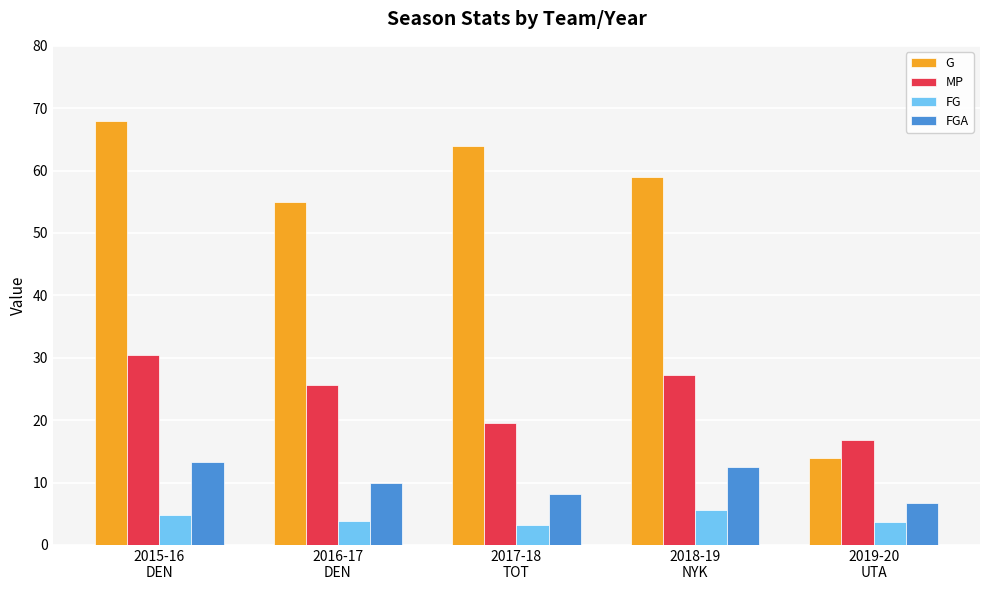

What are all the series names shown in the legend?

G, MP, FG, FGA